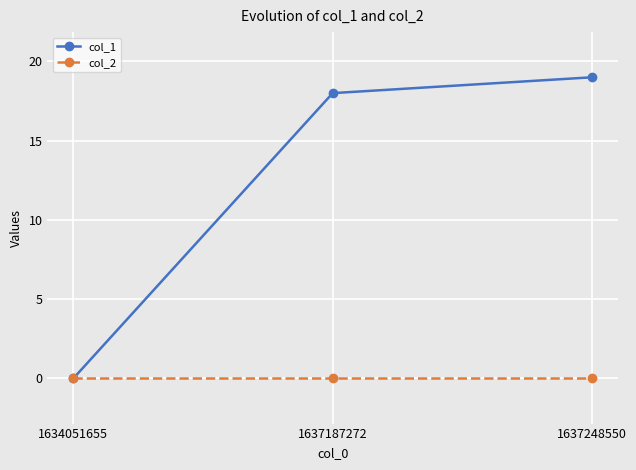

Which series has the largest range (max minus min)?

col_1